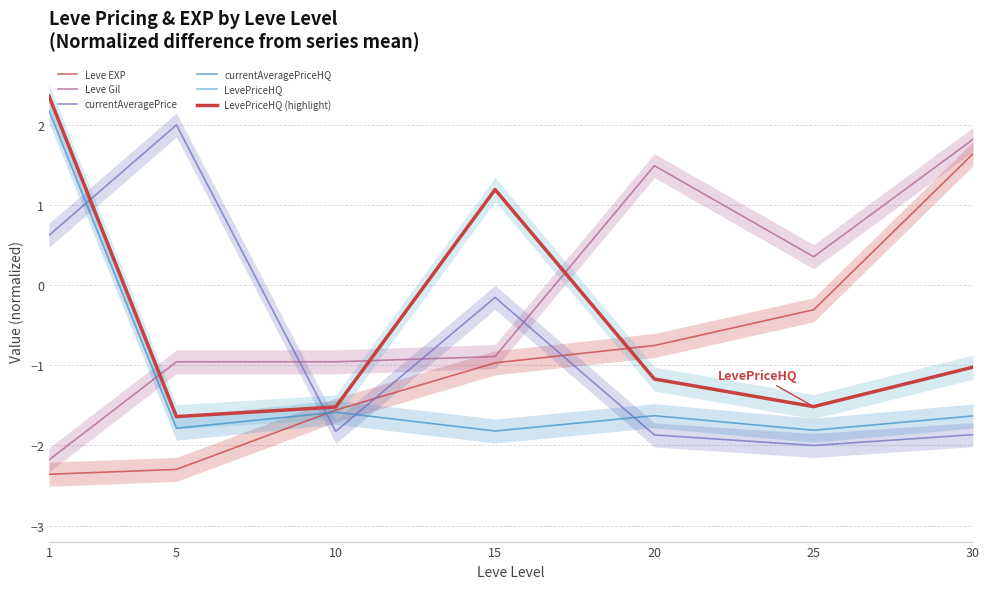

Rank the series at 10 from lowest to highest value.

currentAveragePrice, currentAveragePriceHQ, Leve EXP, LevePriceHQ, LevePriceHQ (highlight), Leve Gil